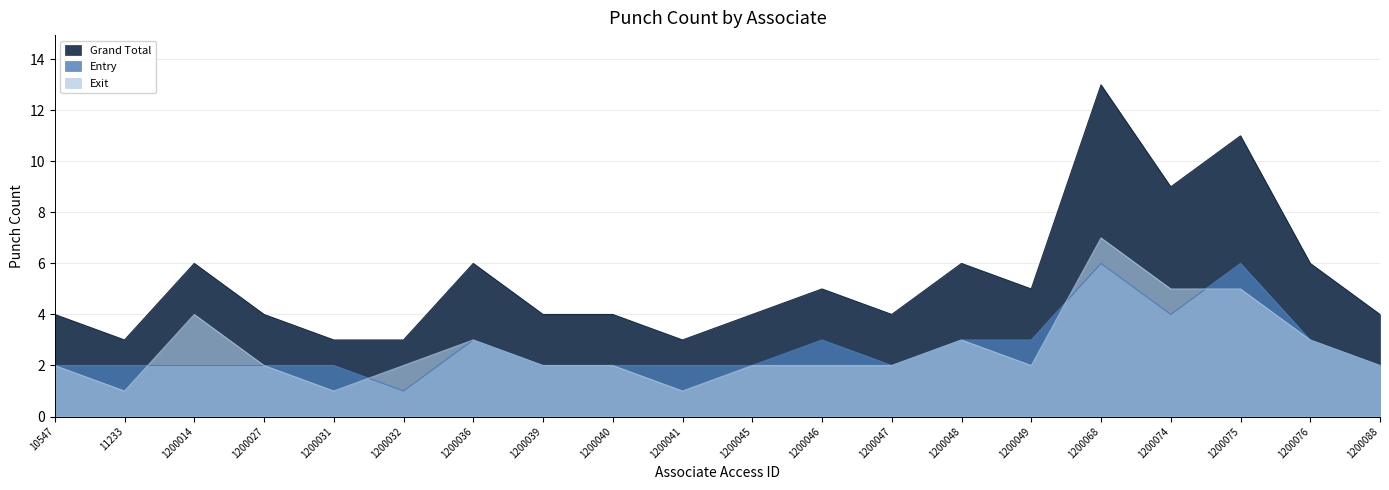

Reading left to right, what are all the values shown in this chart?

Grand Total: 4	3	6	4	3	3	6	4	4	3	4	5	4	6	5	13	9	11	6	4
Entry: 2	2	2	2	2	1	3	2	2	2	2	3	2	3	3	6	4	6	3	2
Exit: 2	1	4	2	1	2	3	2	2	1	2	2	2	3	2	7	5	5	3	2